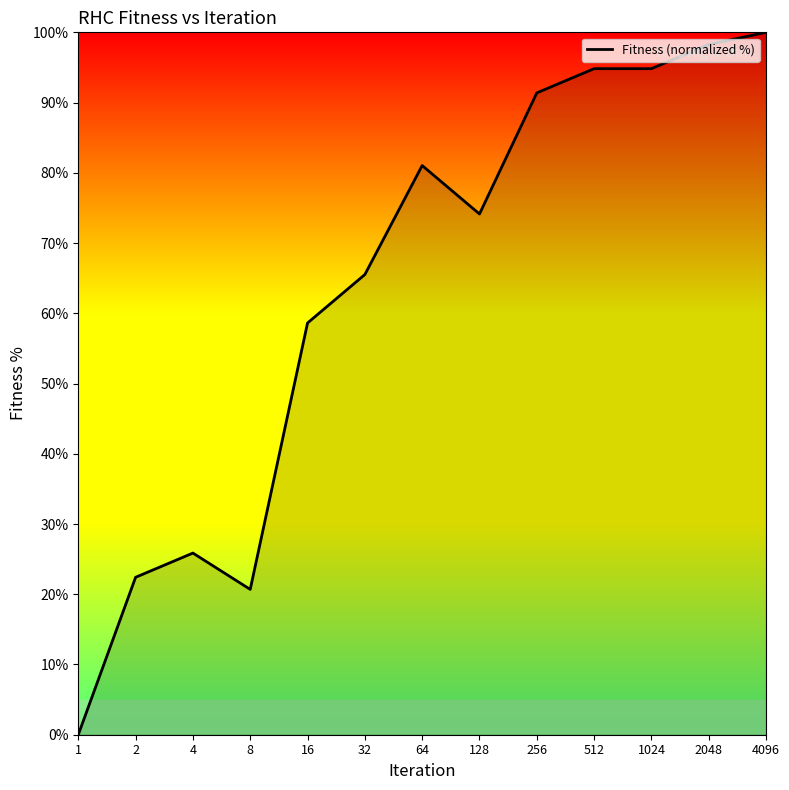

Reading right to left, transcribe all the data shown in this chart.

100.0	98.3	94.8	94.8	91.4	74.1	81.0	65.5	58.6	20.7	25.9	22.4	0.0